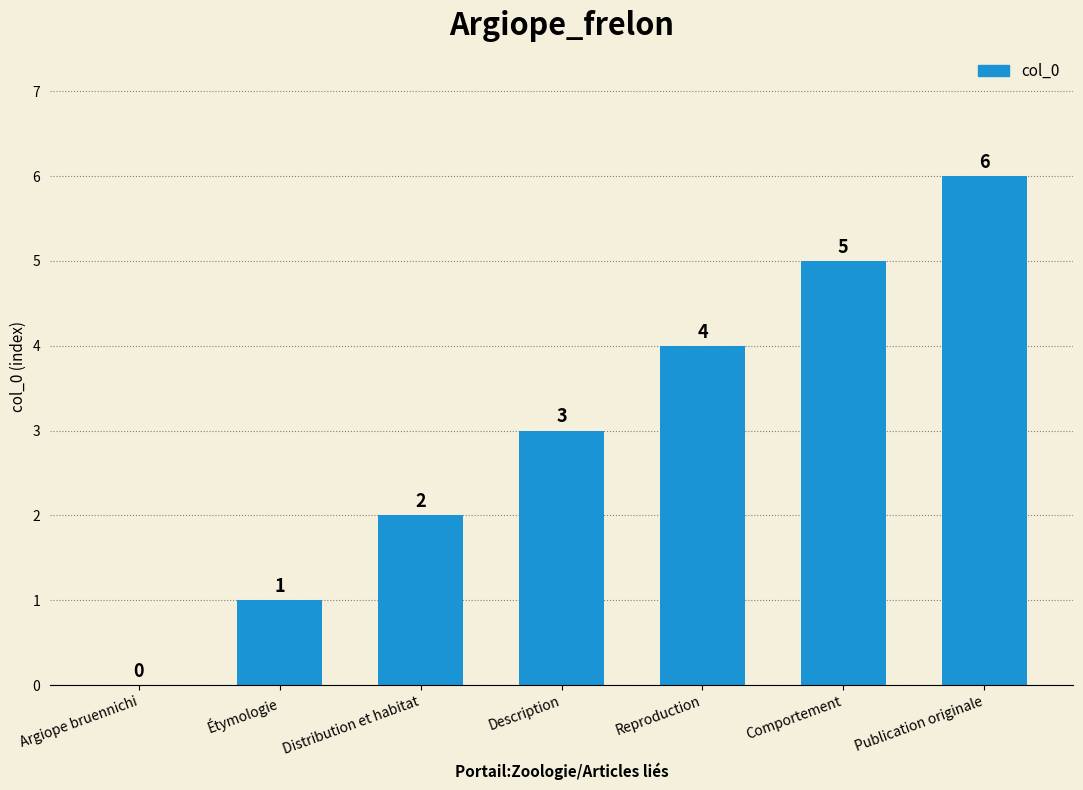

True or false: the data shows 5 at Comportement.

True